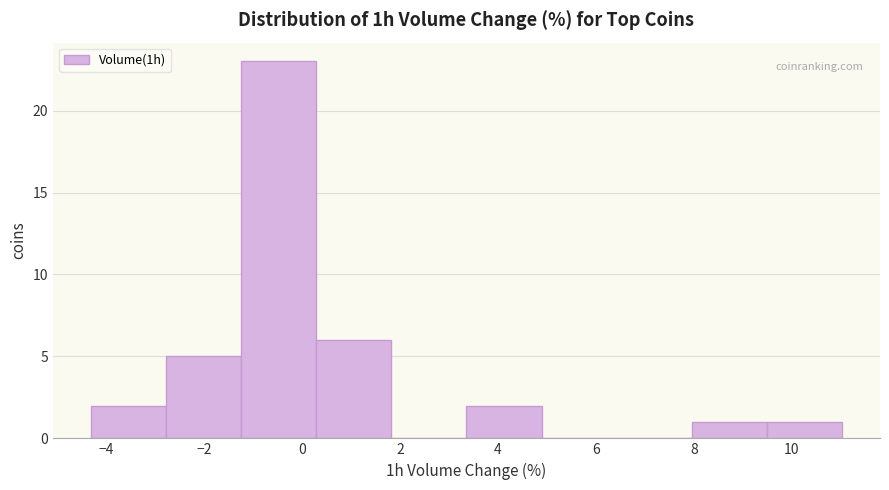

Which range on the x-axis has the tallest bar?

-1.2 to 0.2